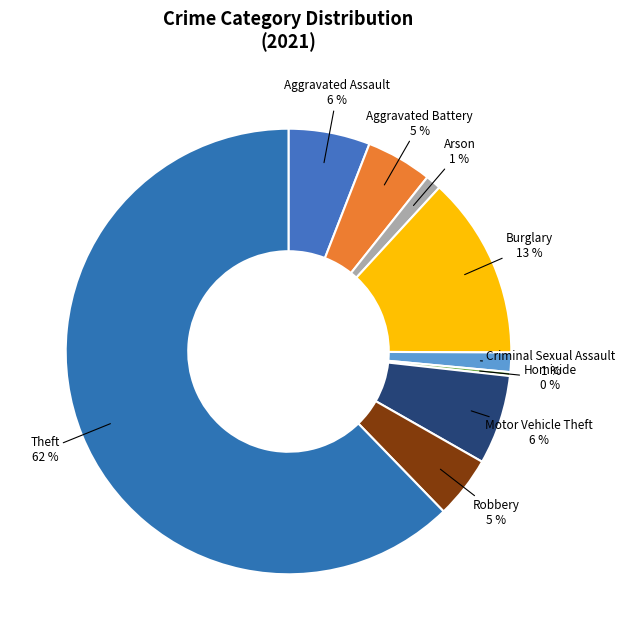

What is the ratio of the value at Motor Vehicle Theft to the value at Burglary?

0.5